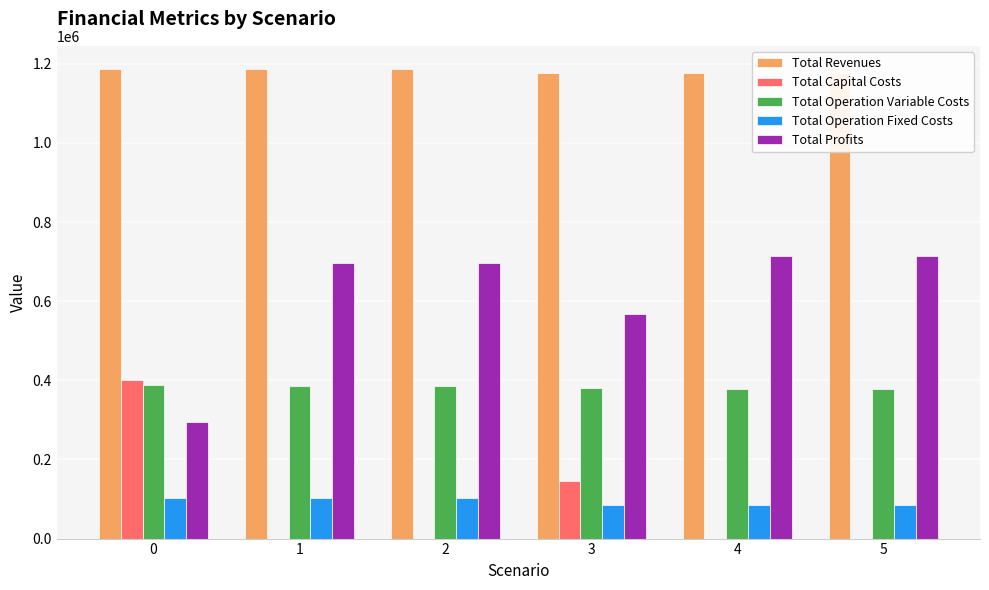

The value of Total Operation Fixed Costs at 3 is 18162.7. True or false?

False